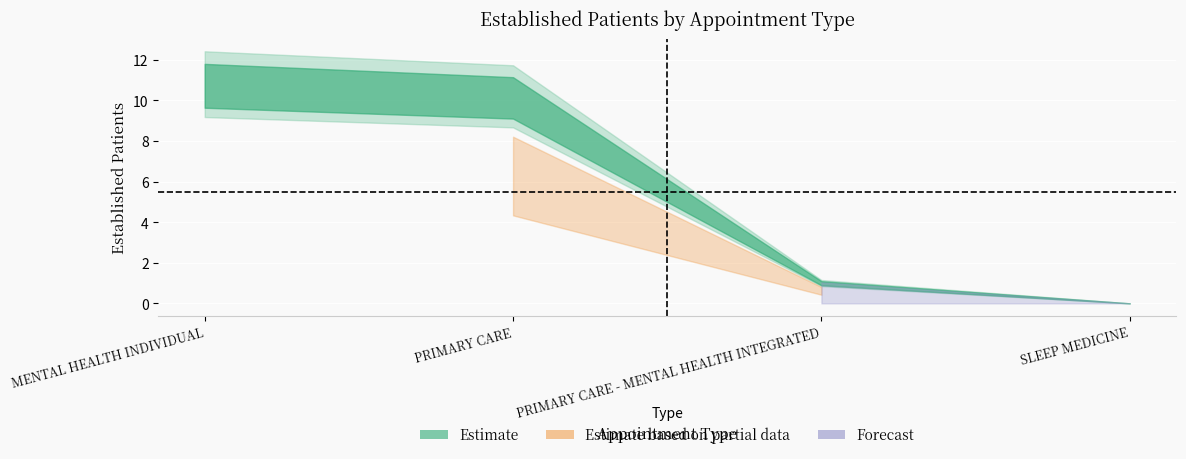

Where does the data first go above 10?

MENTAL HEALTH INDIVIDUAL